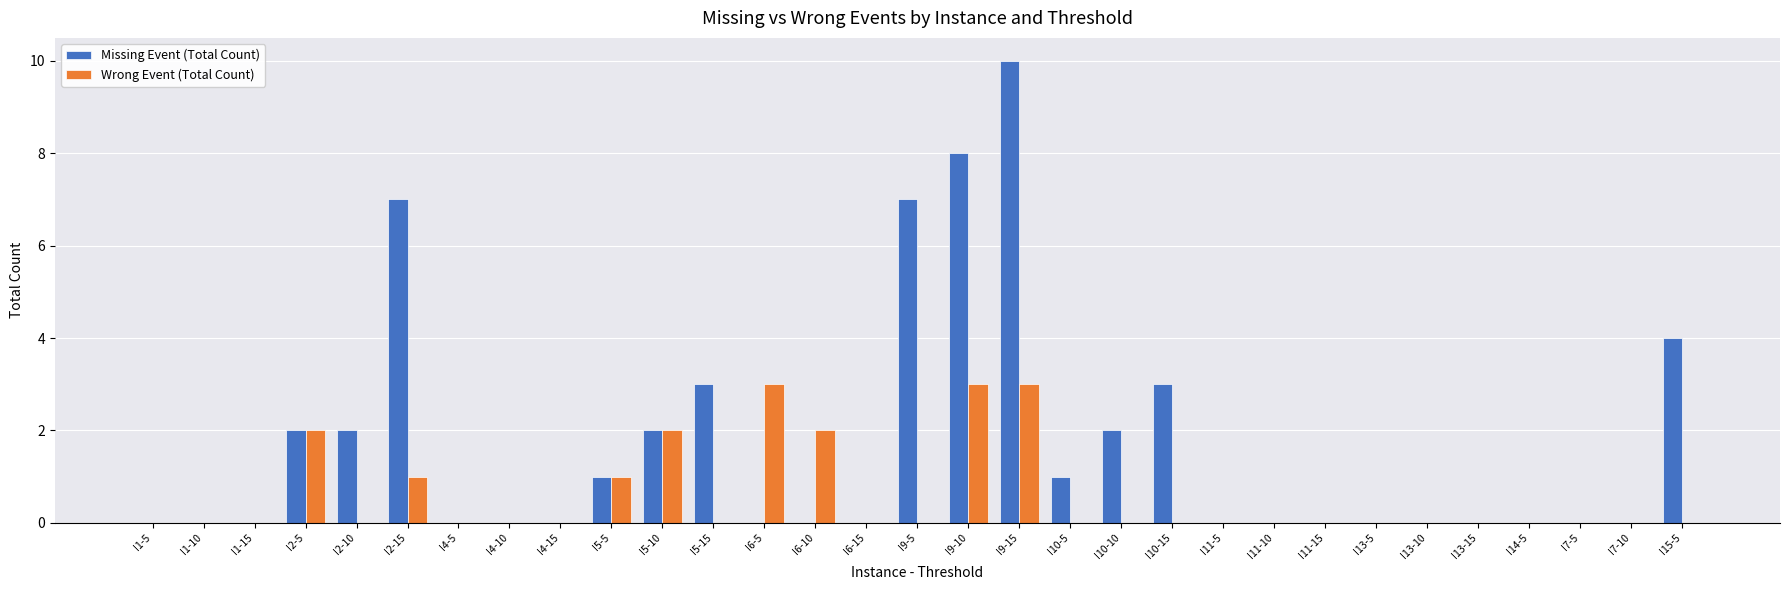

What is the highest value of the Missing Event (Total Count) series?

10